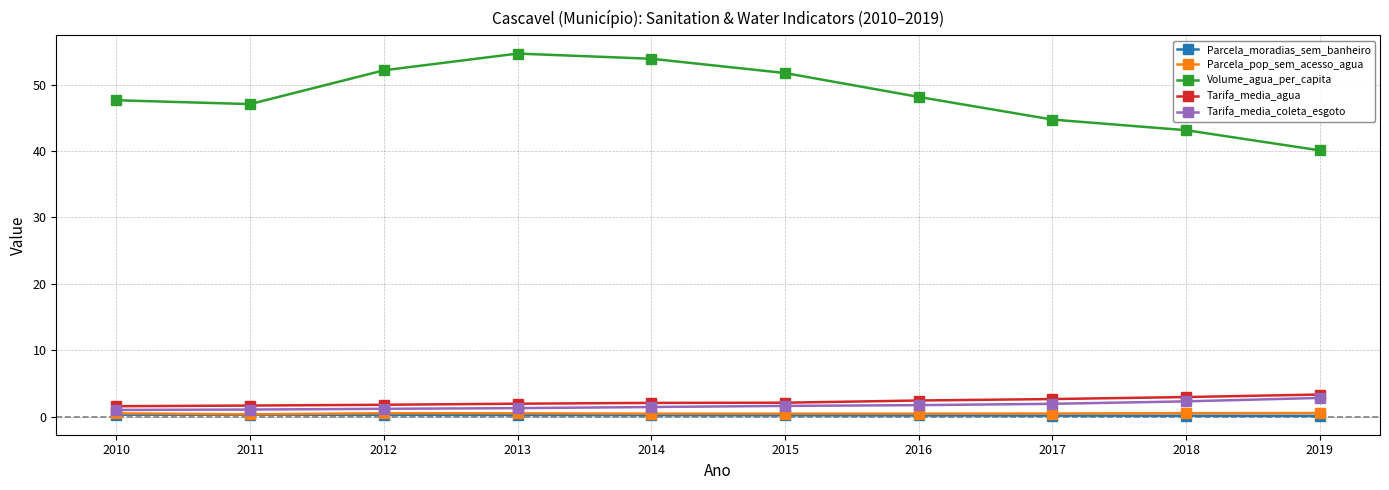

What is the minimum value for Volume_agua_per_capita?

40.1